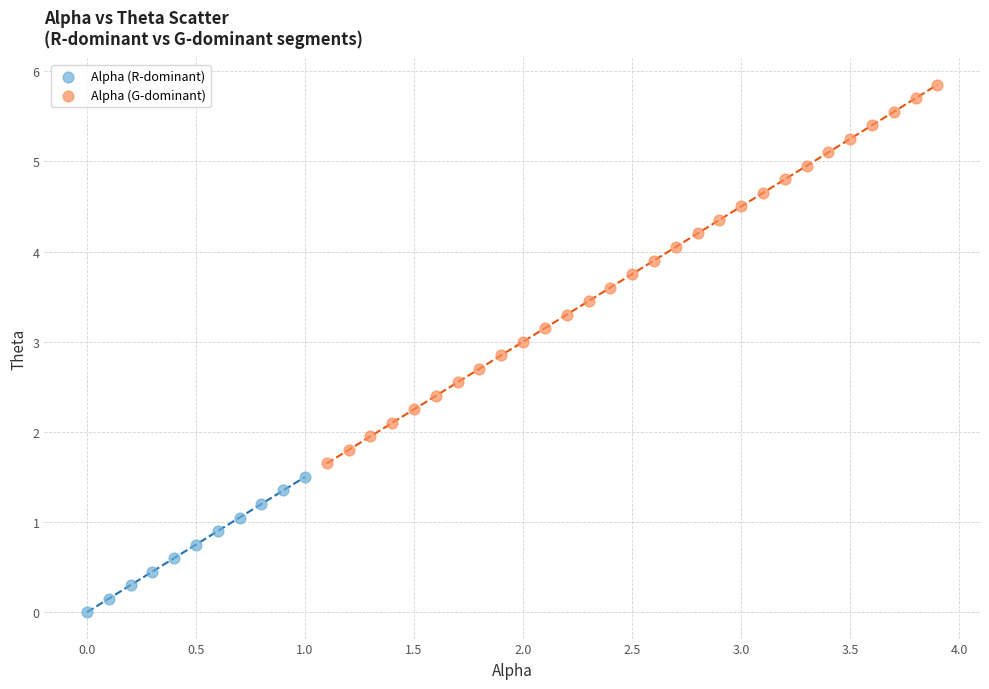

Which series has the largest Y range (max minus min)?

Alpha (G-dominant)